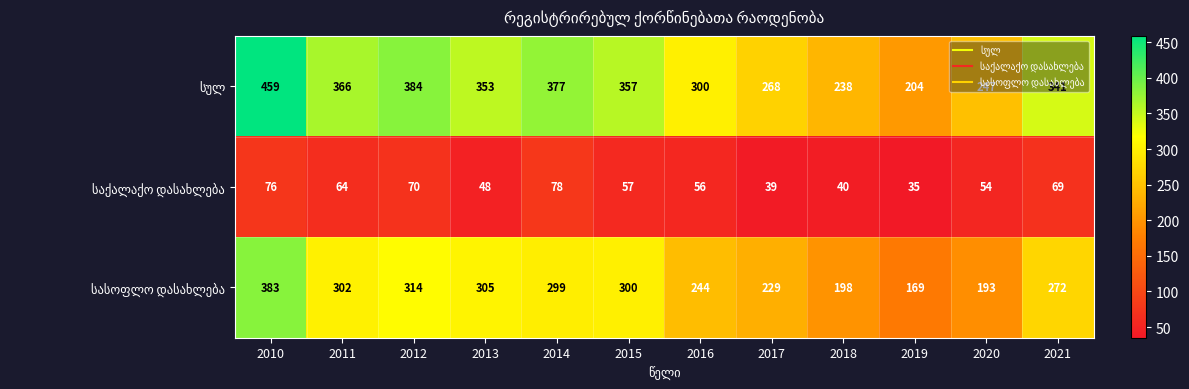

At which category is the sum across all series the highest?

2010